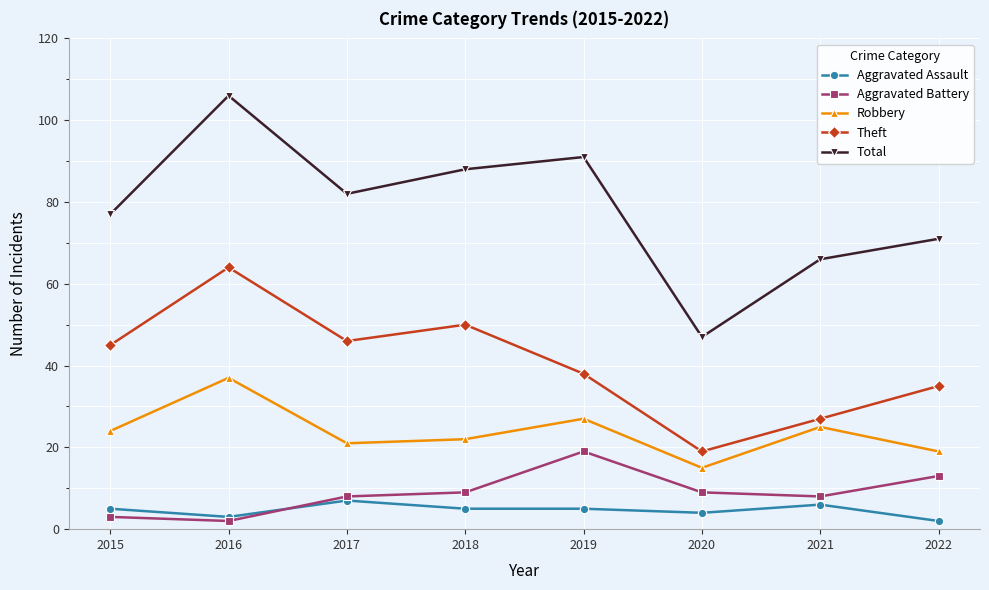

True or false: Total and Theft cross at least once.

False